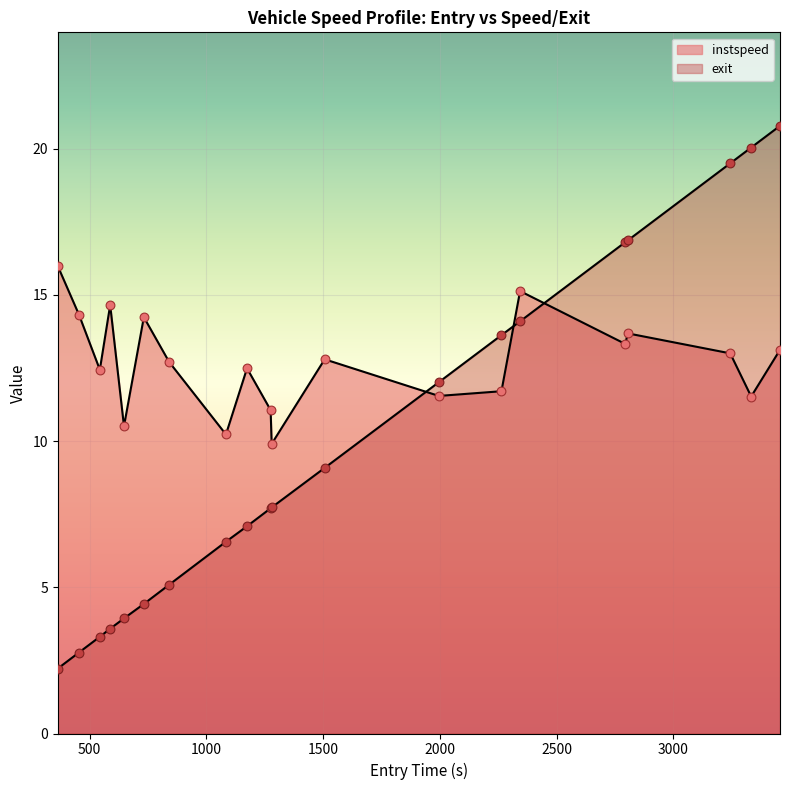

Which series reaches the minimum Y coordinate?

exit